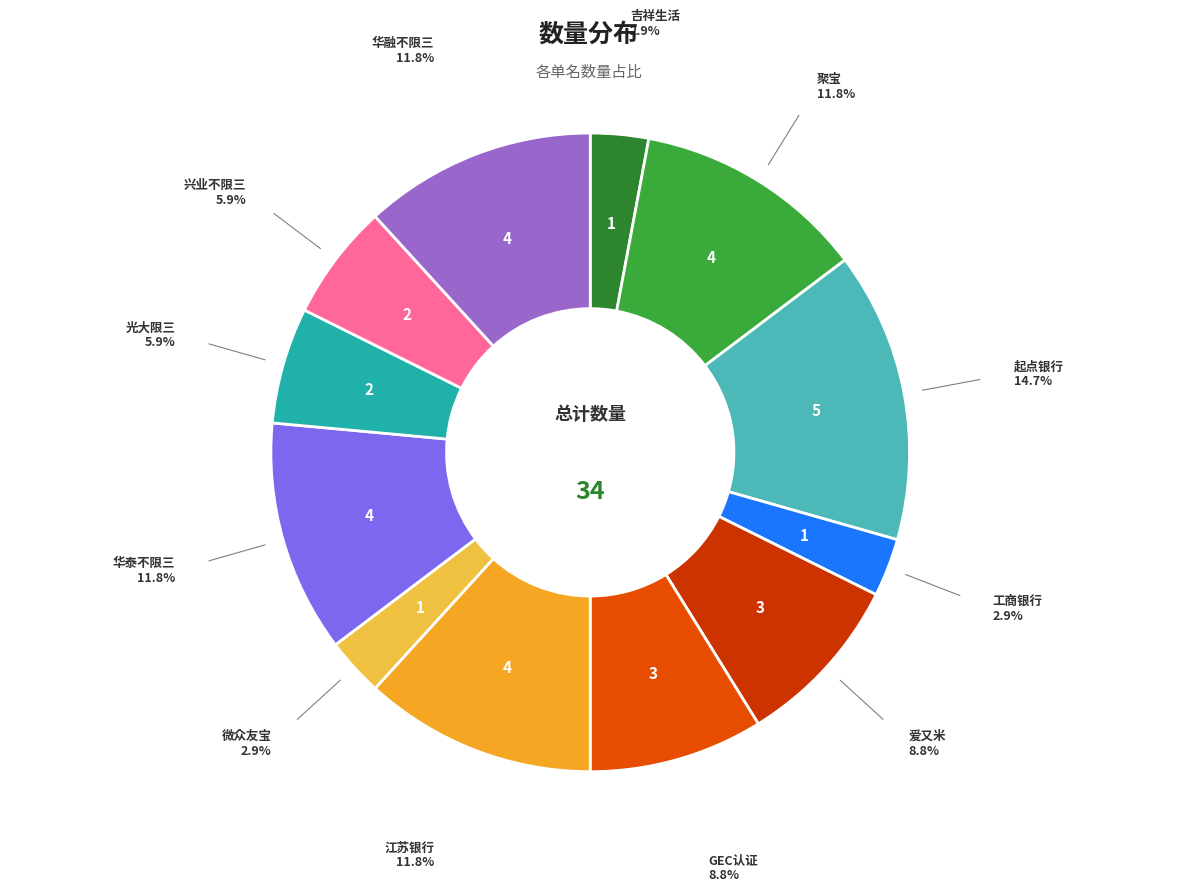

How many segments does this pie chart have?

12